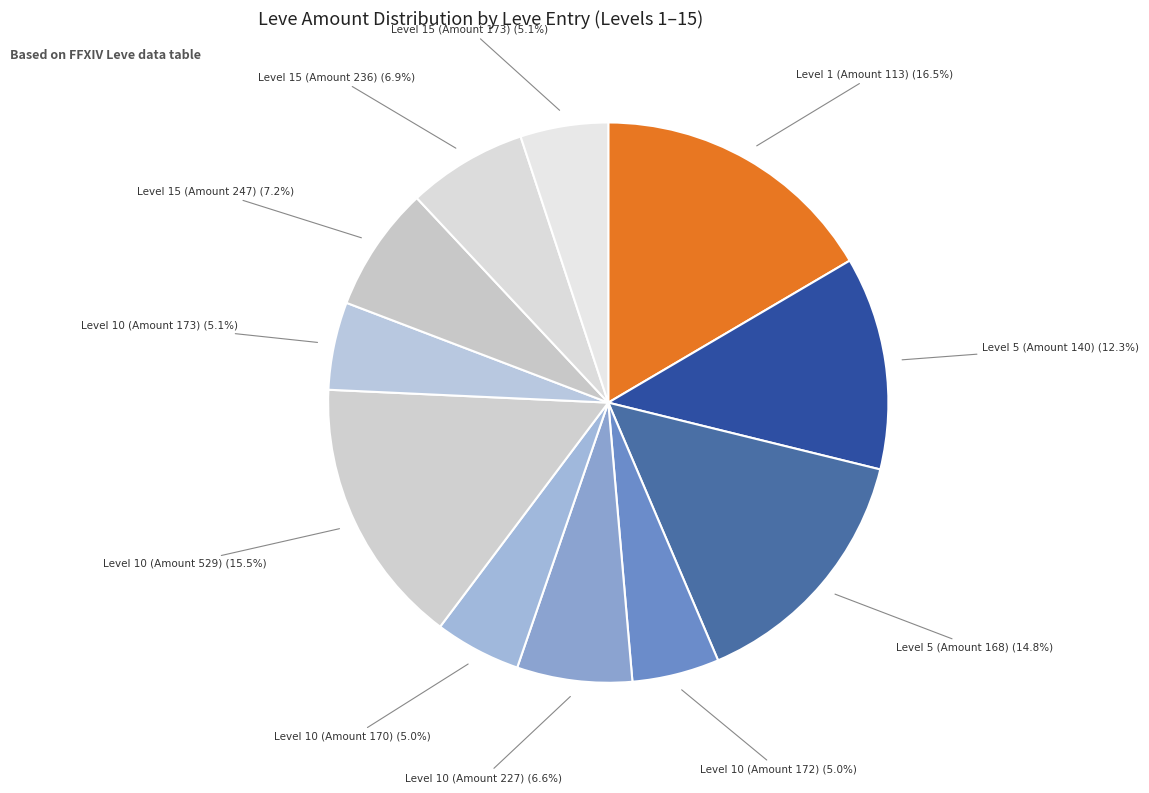

Count the number of slices in the pie.

11